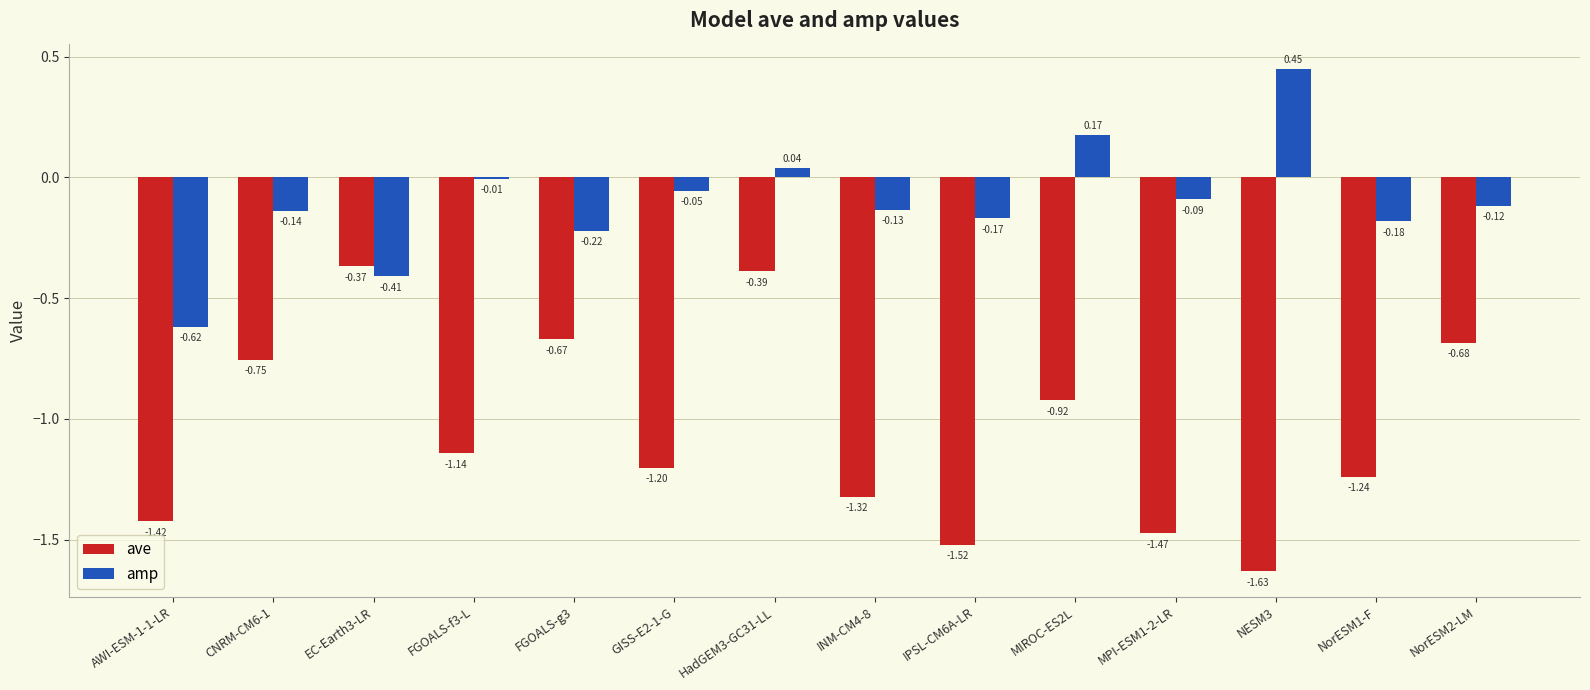

Are the bars grouped side by side (vs. stacked)?

Yes